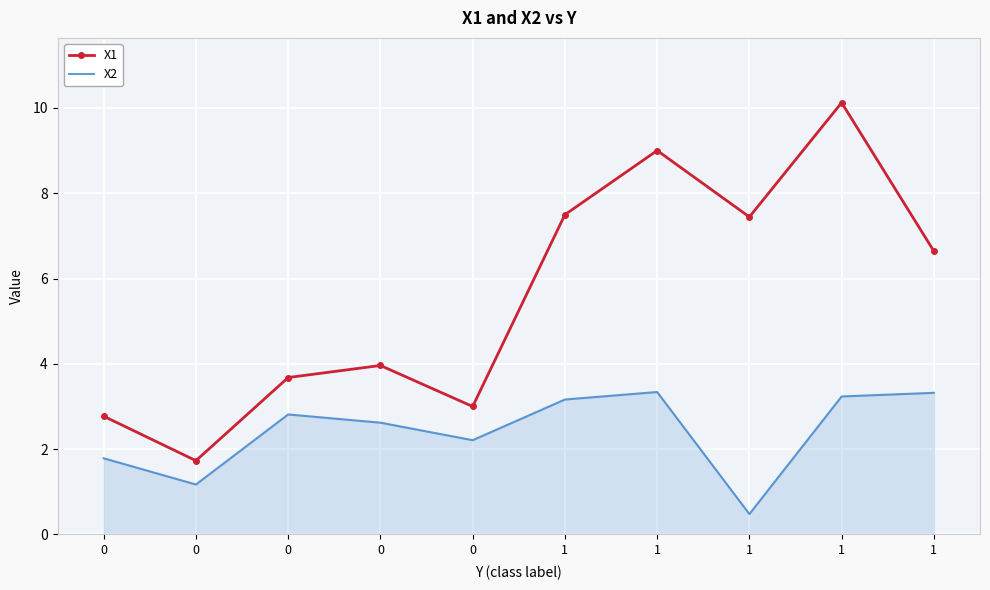

True or false: X1 has a value of 6.0 at 0.

False